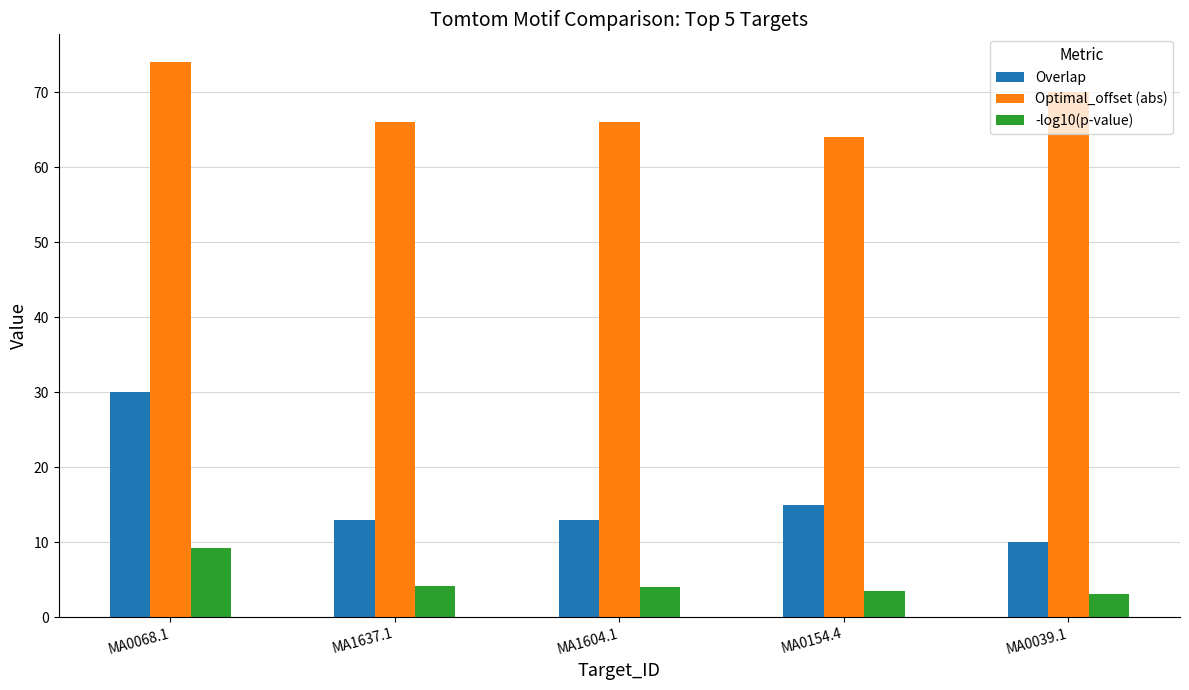

What is the sum of the -log10(p-value) values at MA0039.1 and MA0154.4?

6.5